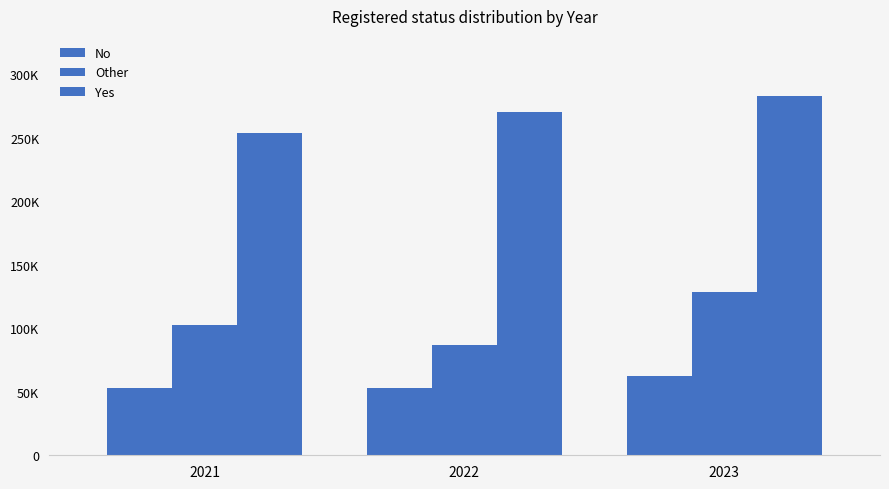

Which label corresponds to the largest value in the chart?

2023